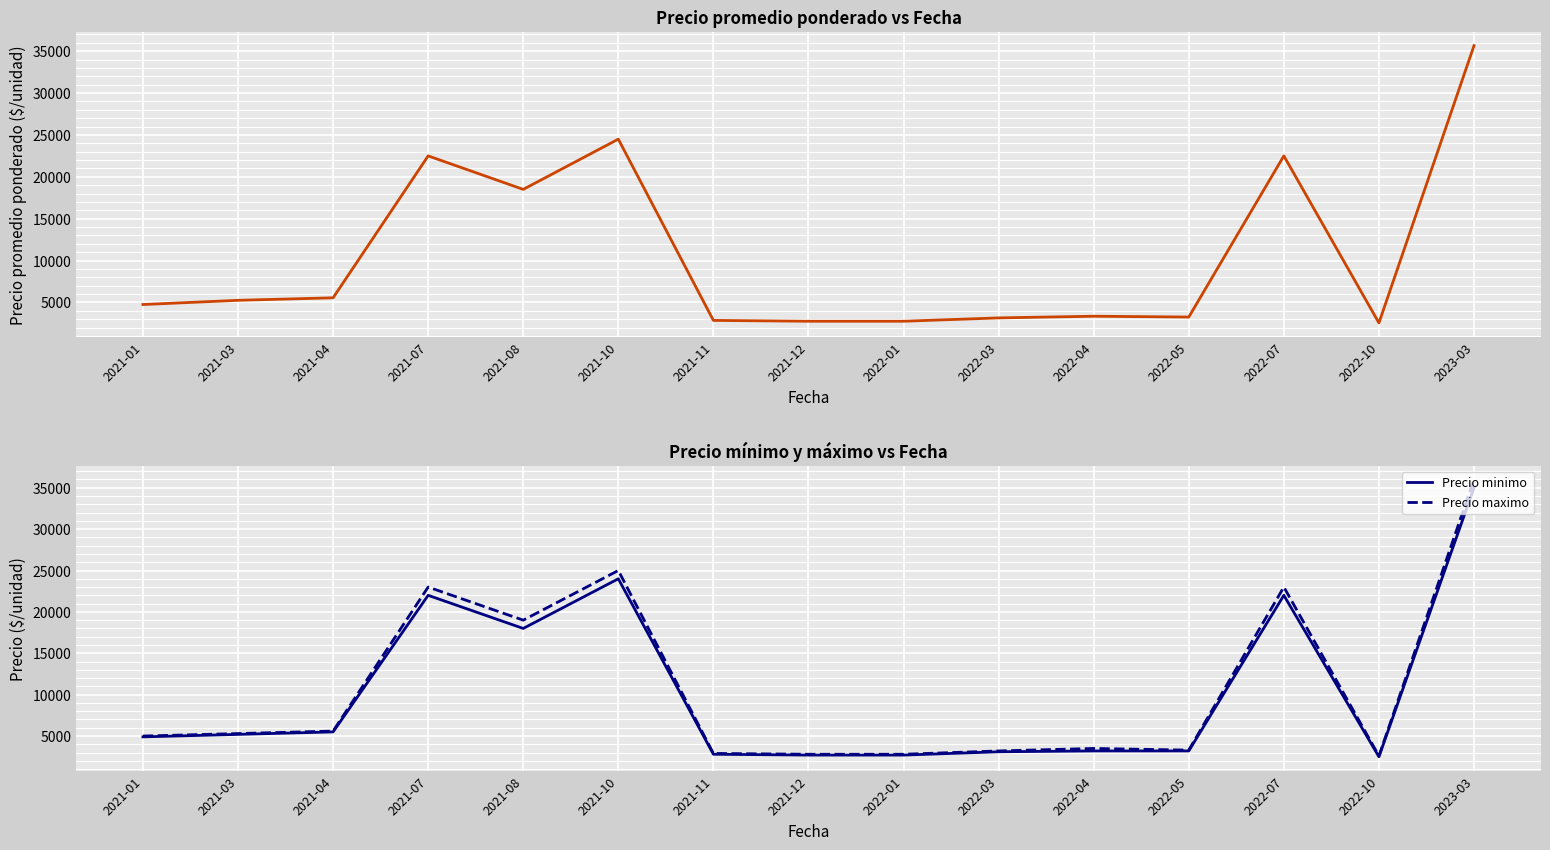

What is the value of the Precio promedio ponderado point at the 6th from the left?

24500